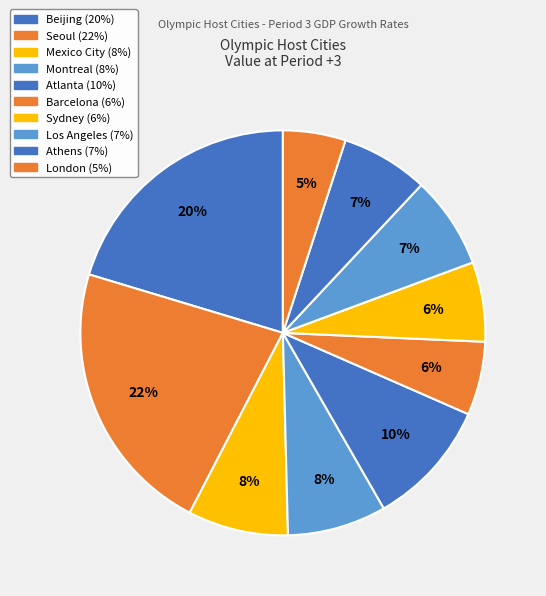

What is the largest slice in the pie chart?

Seoul